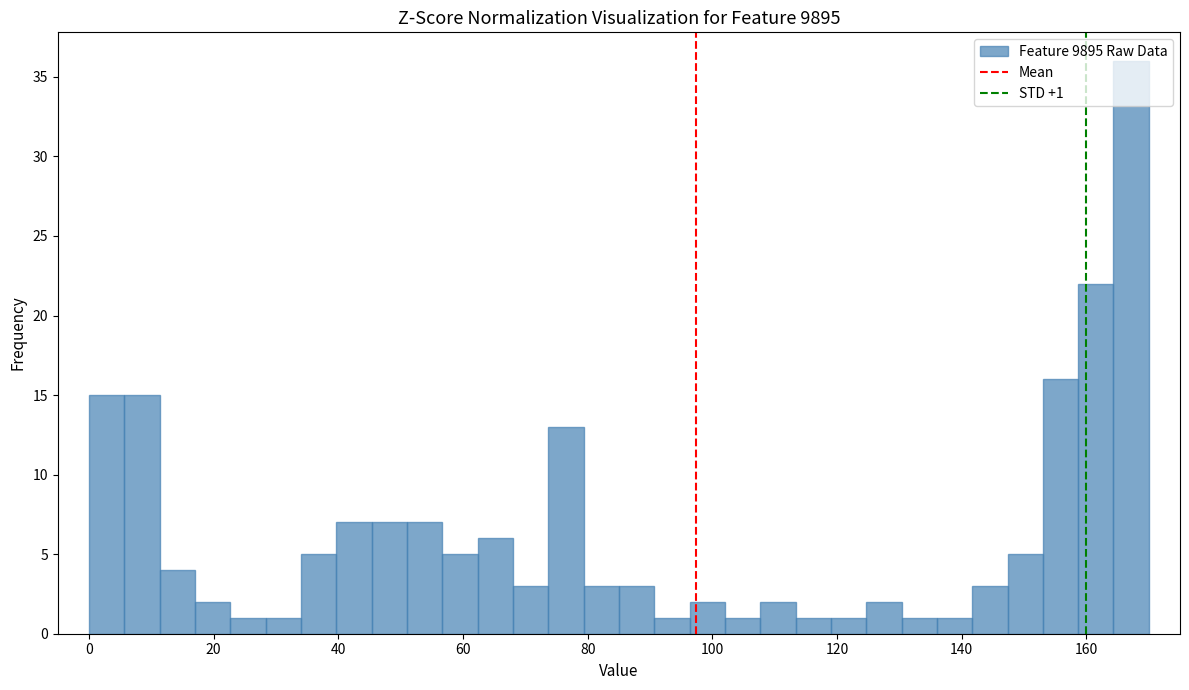

Read against the x-axis, roughly where is the centre of the tallest bar?

168